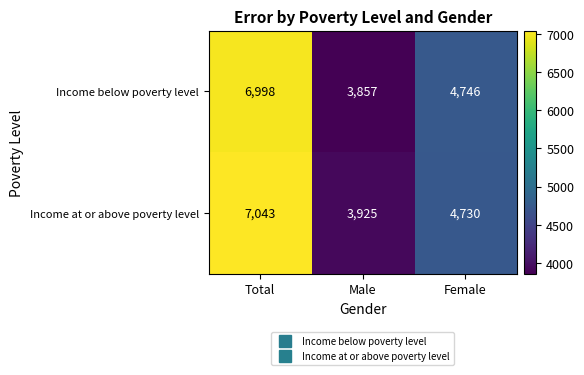

At which category does the chart reach its peak across all series?

Total